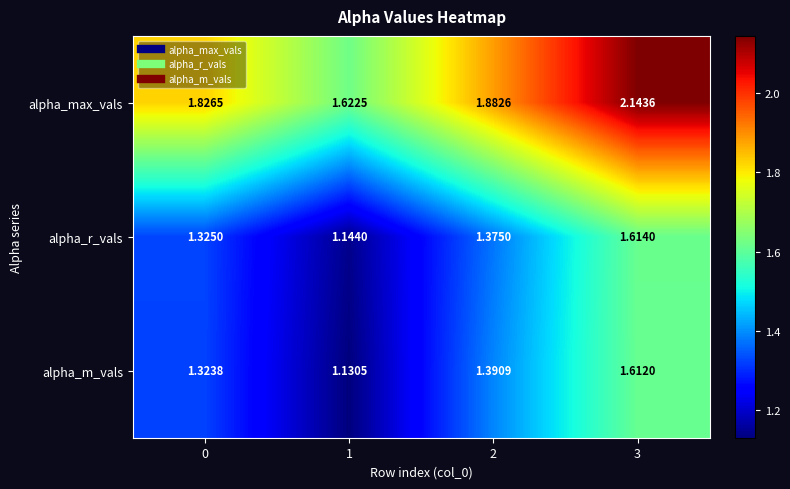

Is the value of alpha_max_vals at 2 greater than the value of alpha_r_vals at 3?

Yes